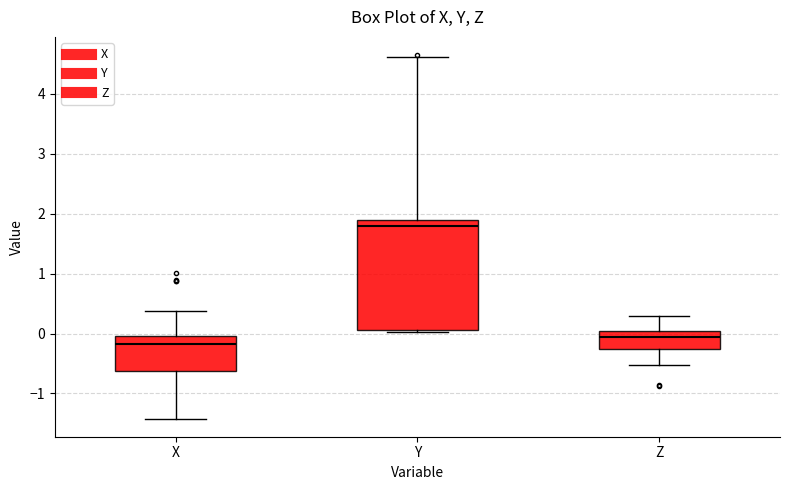

Where does the median line of the box for Z sit on the y-axis? The values are not printed on the chart, so give them approximately, as read against the axis.

-0.1